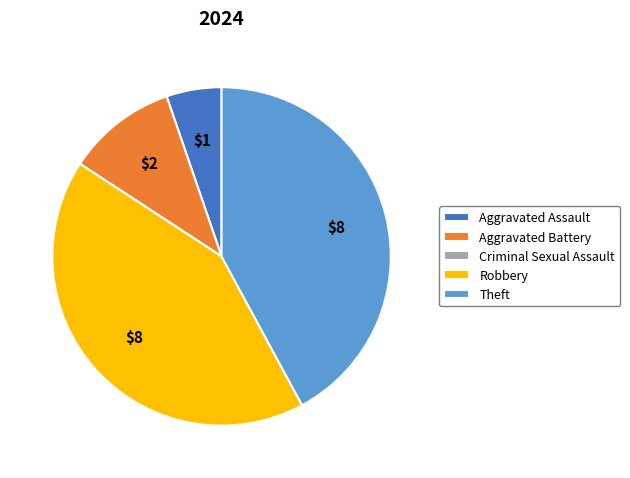

Does any single category account for the majority?

No